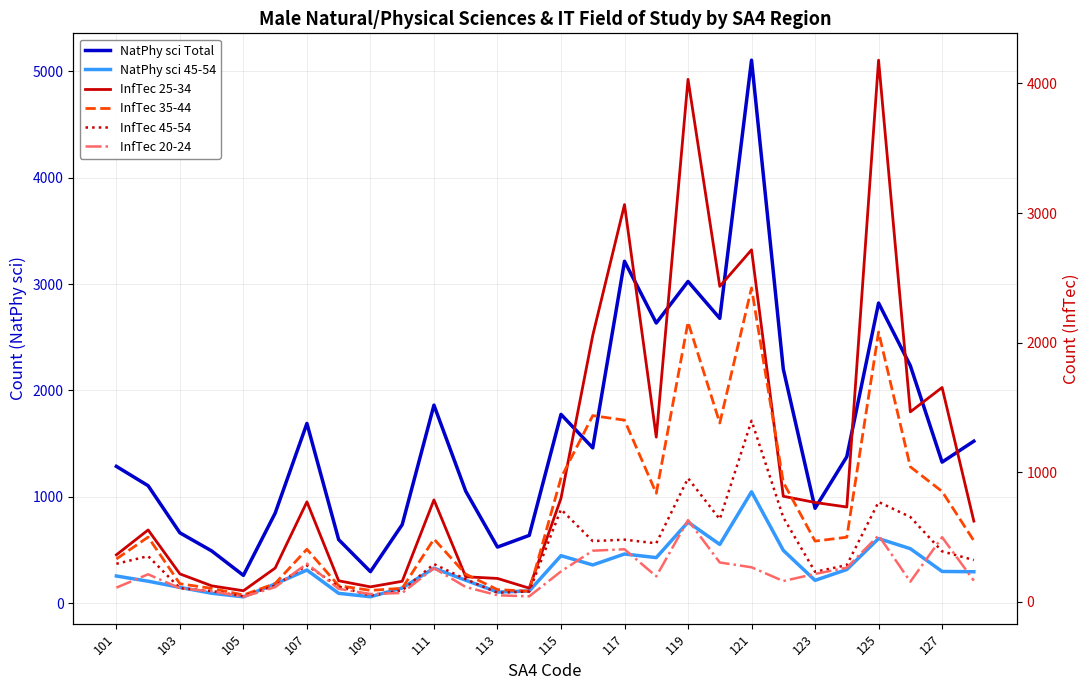

What is the highest value of the InfTec 20-24 series?

631